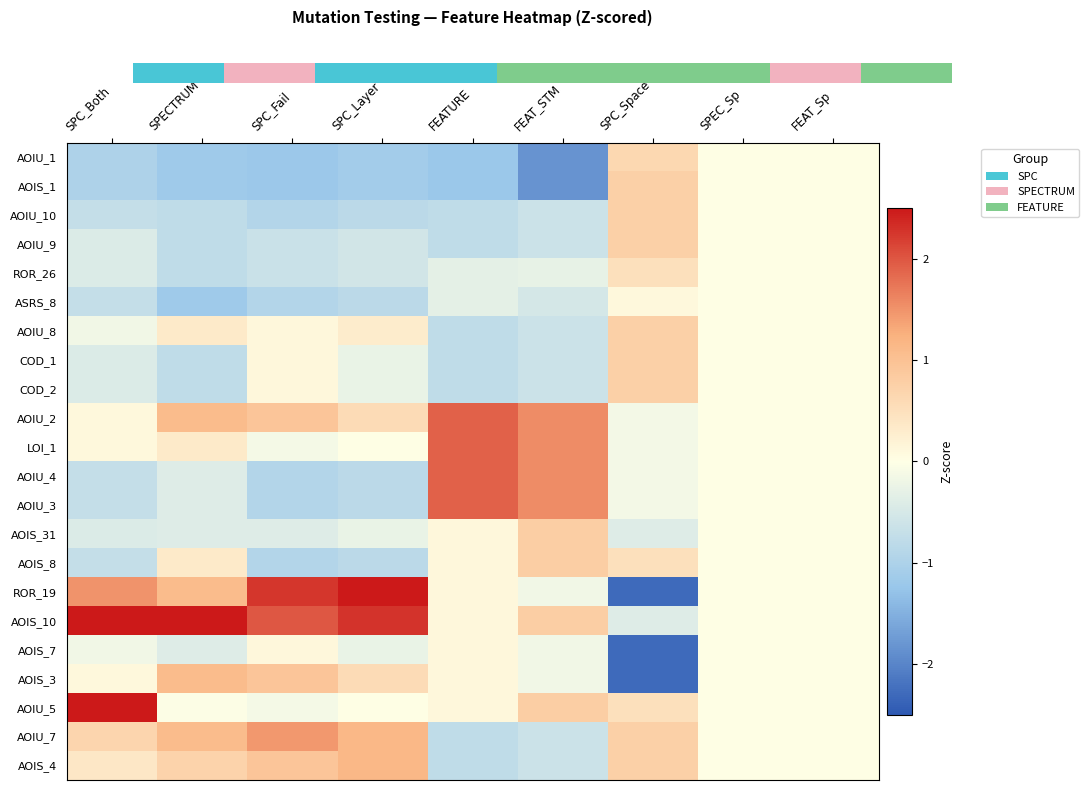

Reading left to right, list all the values displayed in this chart.

AOIU_1: SPC_Both=-1.0	SPECTRUM=-1.2	SPC_Fail=-1.2	SPC_Layer=-1.1	FEATURE=-1.2	FEAT_STM=-1.8	SPC_Space=0.6	SPEC_Sp=0.0	FEAT_Sp=0.0
AOIS_1: SPC_Both=-1.0	SPECTRUM=-1.2	SPC_Fail=-1.2	SPC_Layer=-1.1	FEATURE=-1.2	FEAT_STM=-1.8	SPC_Space=0.8	SPEC_Sp=0.0	FEAT_Sp=0.0
AOIU_10: SPC_Both=-0.7	SPECTRUM=-0.8	SPC_Fail=-0.9	SPC_Layer=-0.8	FEATURE=-0.8	FEAT_STM=-0.6	SPC_Space=0.8	SPEC_Sp=0.0	FEAT_Sp=0.0
AOIU_9: SPC_Both=-0.4	SPECTRUM=-0.8	SPC_Fail=-0.7	SPC_Layer=-0.6	FEATURE=-0.8	FEAT_STM=-0.6	SPC_Space=0.8	SPEC_Sp=0.0	FEAT_Sp=0.0
ROR_26: SPC_Both=-0.4	SPECTRUM=-0.8	SPC_Fail=-0.7	SPC_Layer=-0.6	FEATURE=-0.3	FEAT_STM=-0.3	SPC_Space=0.5	SPEC_Sp=0.0	FEAT_Sp=0.0
ASRS_8: SPC_Both=-0.7	SPECTRUM=-1.2	SPC_Fail=-0.9	SPC_Layer=-0.8	FEATURE=-0.3	FEAT_STM=-0.5	SPC_Space=0.1	SPEC_Sp=0.0	FEAT_Sp=0.0
AOIU_8: SPC_Both=-0.2	SPECTRUM=0.3	SPC_Fail=0.1	SPC_Layer=0.3	FEATURE=-0.8	FEAT_STM=-0.6	SPC_Space=0.8	SPEC_Sp=0.0	FEAT_Sp=0.0
COD_1: SPC_Both=-0.4	SPECTRUM=-0.8	SPC_Fail=0.1	SPC_Layer=-0.3	FEATURE=-0.8	FEAT_STM=-0.6	SPC_Space=0.8	SPEC_Sp=0.0	FEAT_Sp=0.0
COD_2: SPC_Both=-0.4	SPECTRUM=-0.8	SPC_Fail=0.1	SPC_Layer=-0.3	FEATURE=-0.8	FEAT_STM=-0.6	SPC_Space=0.8	SPEC_Sp=0.0	FEAT_Sp=0.0
AOIU_2: SPC_Both=0.1	SPECTRUM=1.1	SPC_Fail=0.9	SPC_Layer=0.6	FEATURE=1.9	FEAT_STM=1.5	SPC_Space=-0.1	SPEC_Sp=0.0	FEAT_Sp=0.0
LOI_1: SPC_Both=0.1	SPECTRUM=0.3	SPC_Fail=-0.1	SPC_Layer=0.0	FEATURE=1.9	FEAT_STM=1.5	SPC_Space=-0.1	SPEC_Sp=0.0	FEAT_Sp=0.0
AOIU_4: SPC_Both=-0.7	SPECTRUM=-0.4	SPC_Fail=-0.9	SPC_Layer=-0.8	FEATURE=1.9	FEAT_STM=1.5	SPC_Space=-0.1	SPEC_Sp=0.0	FEAT_Sp=0.0
AOIU_3: SPC_Both=-0.7	SPECTRUM=-0.4	SPC_Fail=-0.9	SPC_Layer=-0.8	FEATURE=1.9	FEAT_STM=1.5	SPC_Space=-0.1	SPEC_Sp=0.0	FEAT_Sp=0.0
AOIS_31: SPC_Both=-0.4	SPECTRUM=-0.4	SPC_Fail=-0.4	SPC_Layer=-0.3	FEATURE=0.1	FEAT_STM=0.8	SPC_Space=-0.4	SPEC_Sp=0.0	FEAT_Sp=0.0
AOIS_8: SPC_Both=-0.7	SPECTRUM=0.3	SPC_Fail=-0.9	SPC_Layer=-0.8	FEATURE=0.1	FEAT_STM=0.8	SPC_Space=0.5	SPEC_Sp=0.0	FEAT_Sp=0.0
ROR_19: SPC_Both=1.5	SPECTRUM=1.1	SPC_Fail=2.3	SPC_Layer=2.6	FEATURE=0.1	FEAT_STM=-0.2	SPC_Space=-2.3	SPEC_Sp=0.0	FEAT_Sp=0.0
AOIS_10: SPC_Both=2.6	SPECTRUM=3.0	SPC_Fail=2.0	SPC_Layer=2.3	FEATURE=0.1	FEAT_STM=0.8	SPC_Space=-0.4	SPEC_Sp=0.0	FEAT_Sp=0.0
AOIS_7: SPC_Both=-0.2	SPECTRUM=-0.4	SPC_Fail=0.1	SPC_Layer=-0.3	FEATURE=0.1	FEAT_STM=-0.2	SPC_Space=-2.3	SPEC_Sp=0.0	FEAT_Sp=0.0
AOIS_3: SPC_Both=0.1	SPECTRUM=1.1	SPC_Fail=0.9	SPC_Layer=0.6	FEATURE=0.1	FEAT_STM=-0.2	SPC_Space=-2.3	SPEC_Sp=0.0	FEAT_Sp=0.0
AOIU_5: SPC_Both=2.6	SPECTRUM=-0.0	SPC_Fail=-0.1	SPC_Layer=0.0	FEATURE=0.1	FEAT_STM=0.8	SPC_Space=0.5	SPEC_Sp=0.0	FEAT_Sp=0.0
AOIU_7: SPC_Both=0.7	SPECTRUM=1.1	SPC_Fail=1.5	SPC_Layer=1.1	FEATURE=-0.8	FEAT_STM=-0.6	SPC_Space=0.8	SPEC_Sp=0.0	FEAT_Sp=0.0
AOIS_4: SPC_Both=0.4	SPECTRUM=0.7	SPC_Fail=0.9	SPC_Layer=1.1	FEATURE=-0.8	FEAT_STM=-0.6	SPC_Space=0.8	SPEC_Sp=0.0	FEAT_Sp=0.0